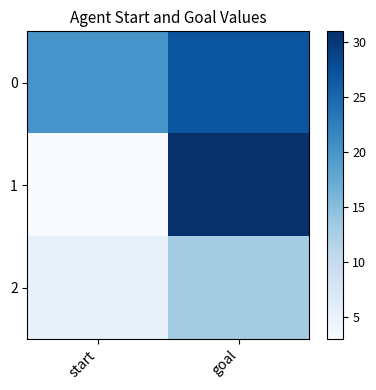

At which category is the sum across all series the highest?

goal